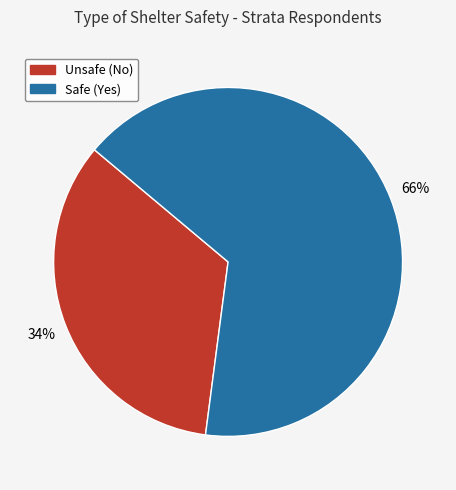

To the nearest percent, what is the average slice percentage?

50%